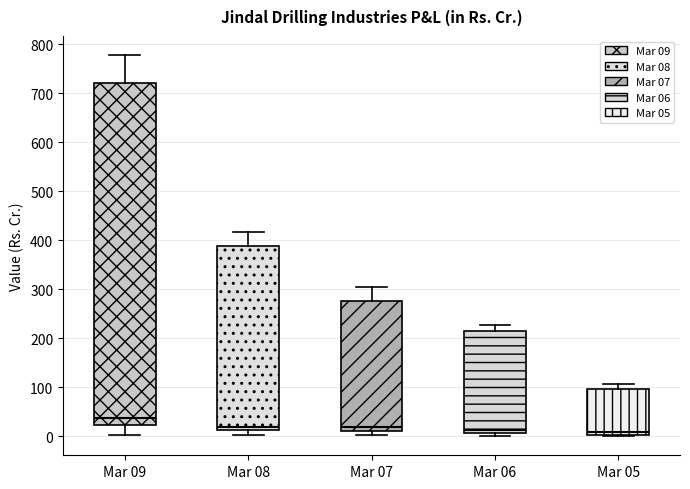

Which box is the tallest, from its lower edge to its upper edge?

Mar 09